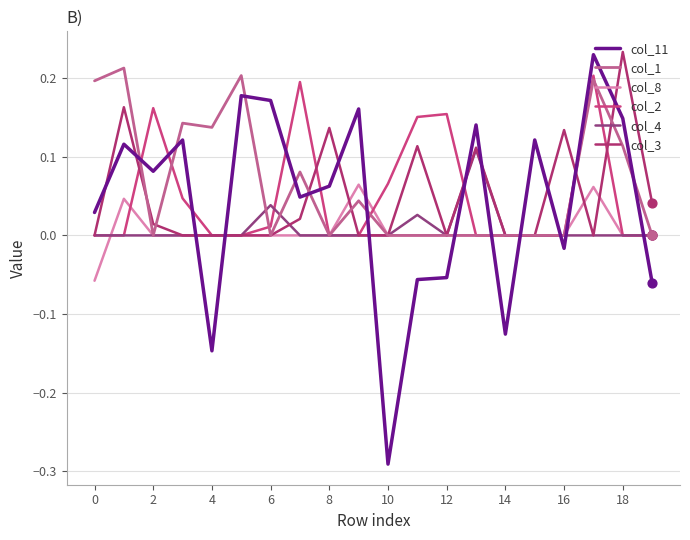

How many lines are shown in the chart?

6